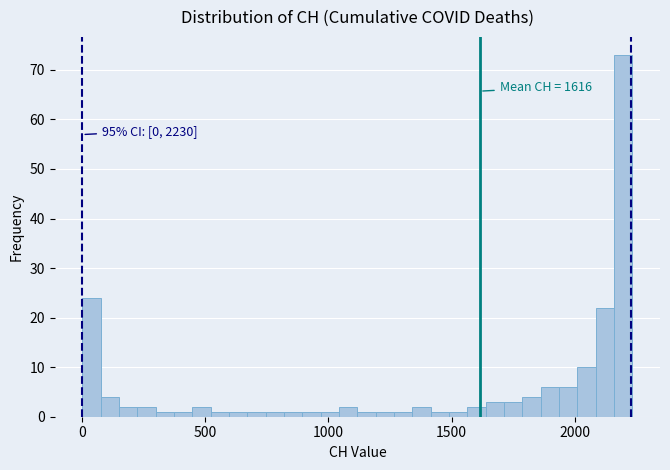

Read against the x-axis, roughly where is the centre of the tallest bar?

2200